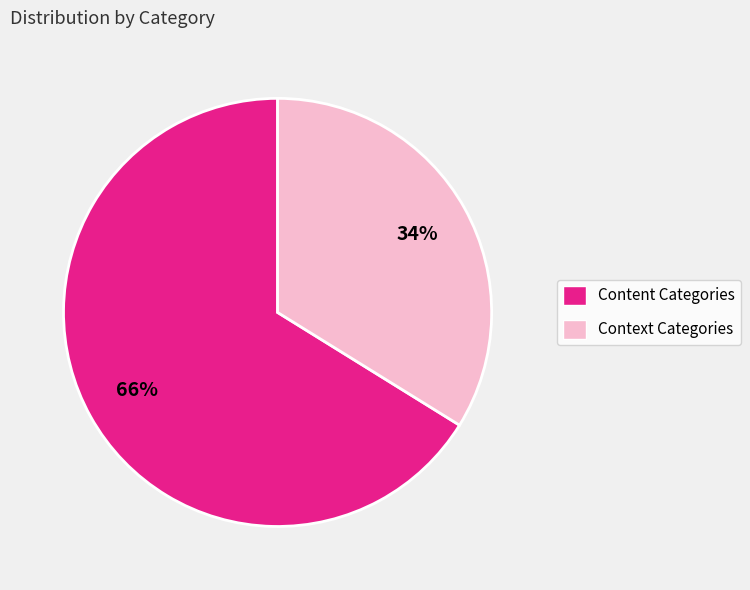

Is there any slice that represents more than half of the pie?

Yes